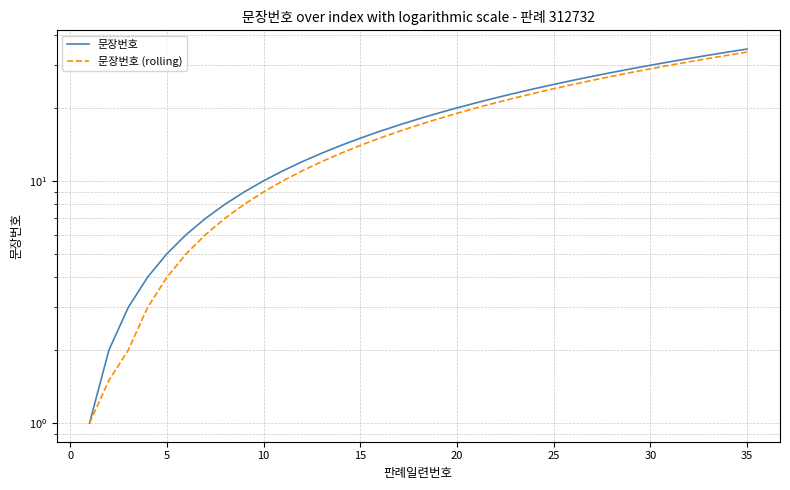

Which series has the widest spread of values?

문장번호